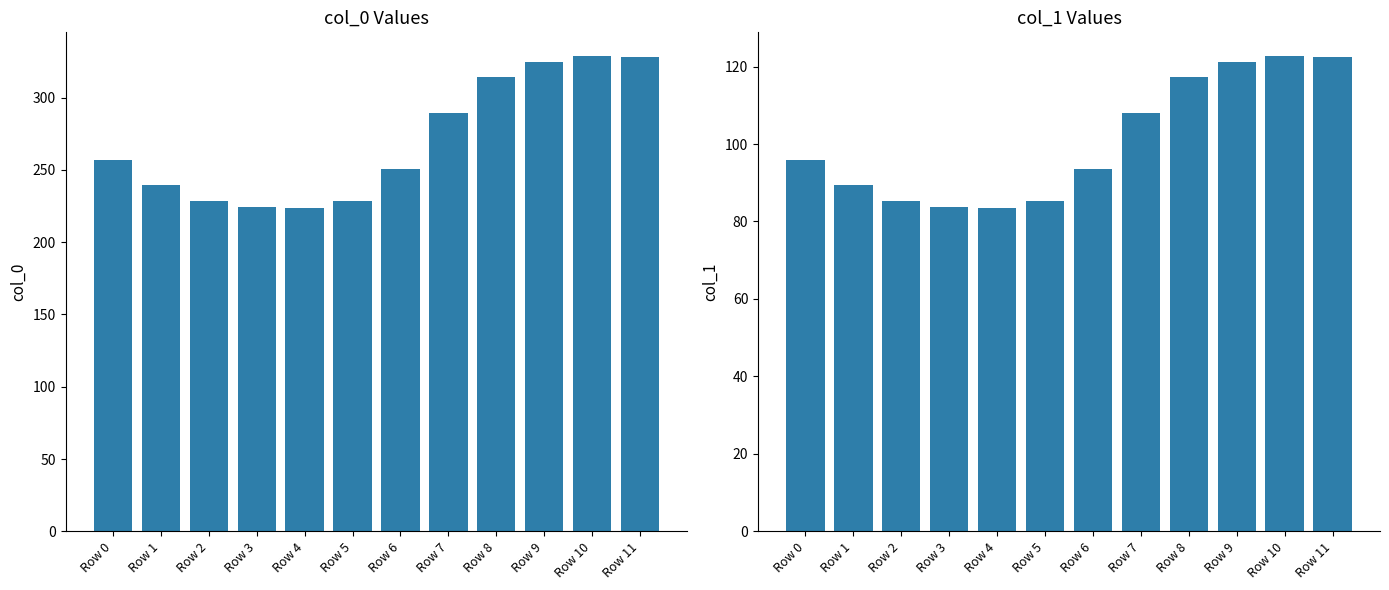

What is the sum of the col_1 values at Row 2 and Row 7?

193.3